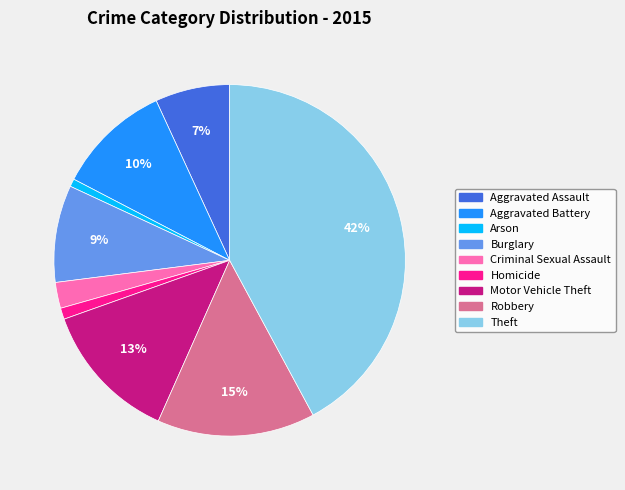

Which category has the biggest portion of the pie?

Theft